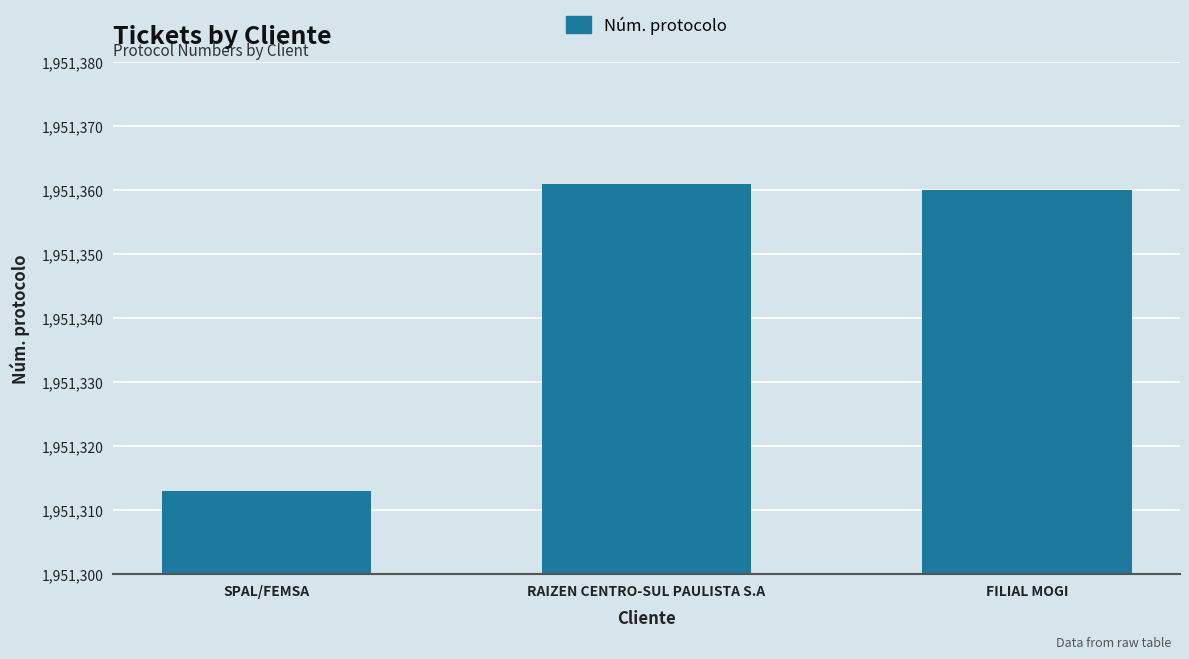

The value at FILIAL MOGI is 1951360. True or false?

True